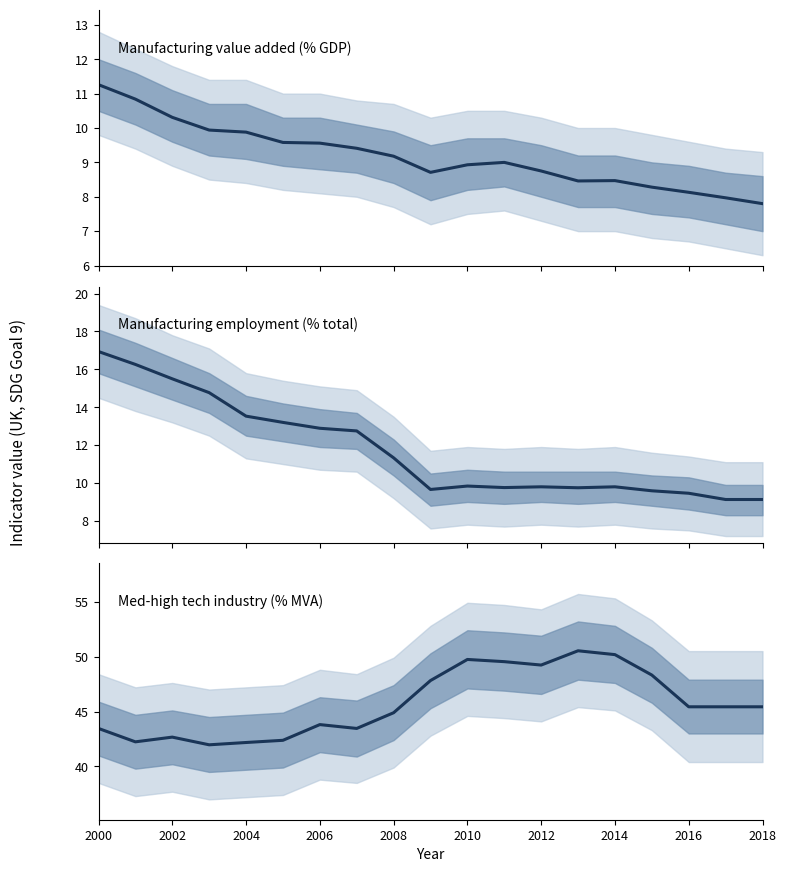

At which category does Manufacturing employment (% total) reach its first local peak?

2010